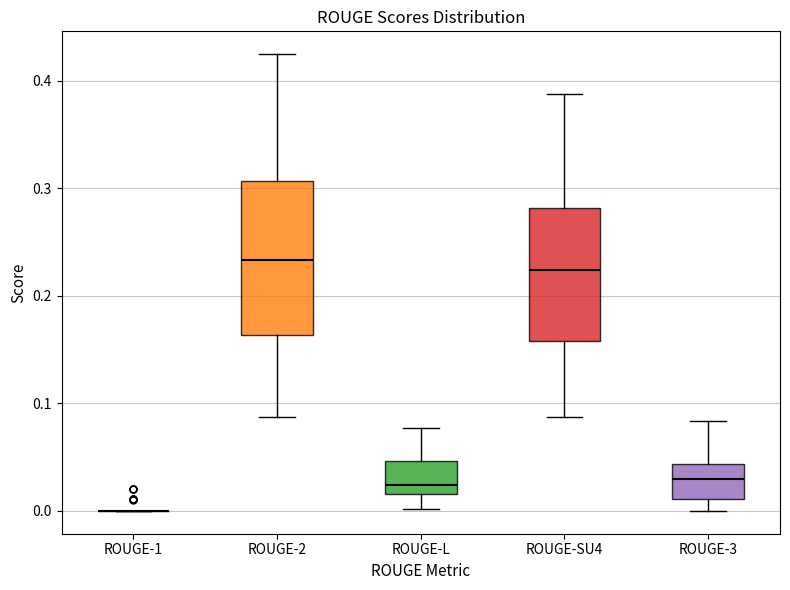

Which box is the tallest, from its lower edge to its upper edge?

ROUGE-2